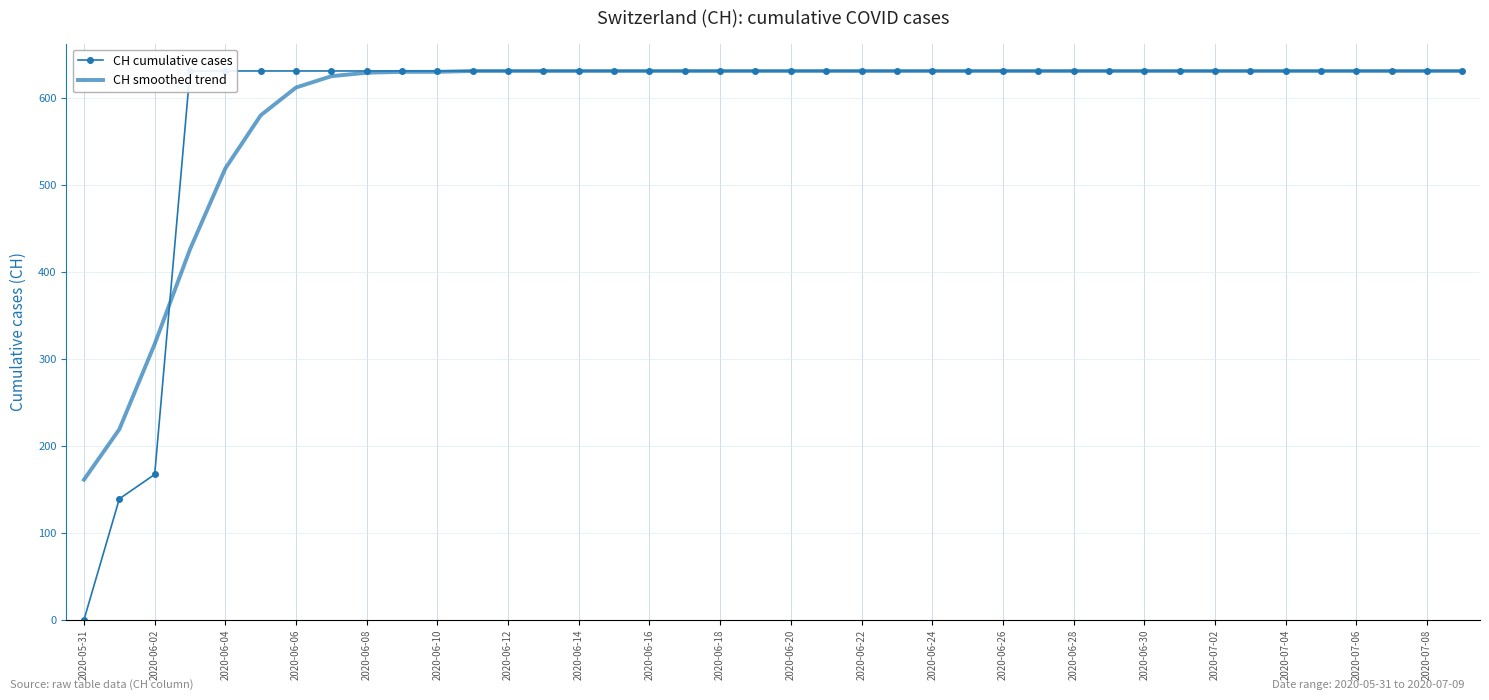

Is the value of CH cumulative cases at 2020-06-30 greater than the value of CH smoothed trend at 2020-06-14?

Yes